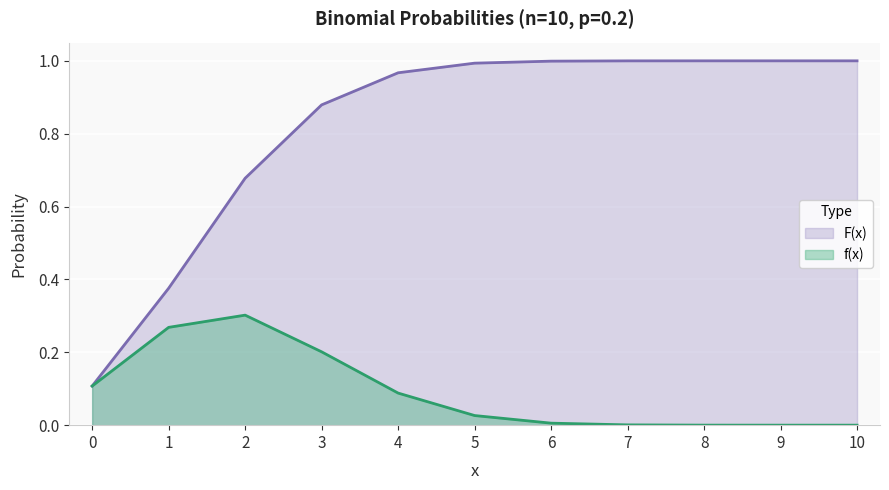

What is the value of the F(x) point at the 6th from the left?

1.0